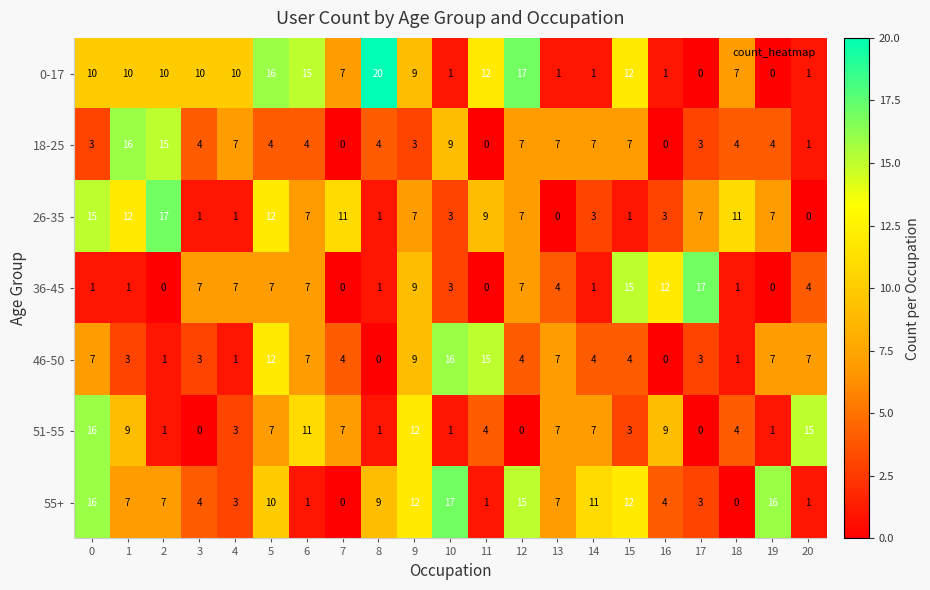

What is the difference between the 55+ values at 8 and 17?

6